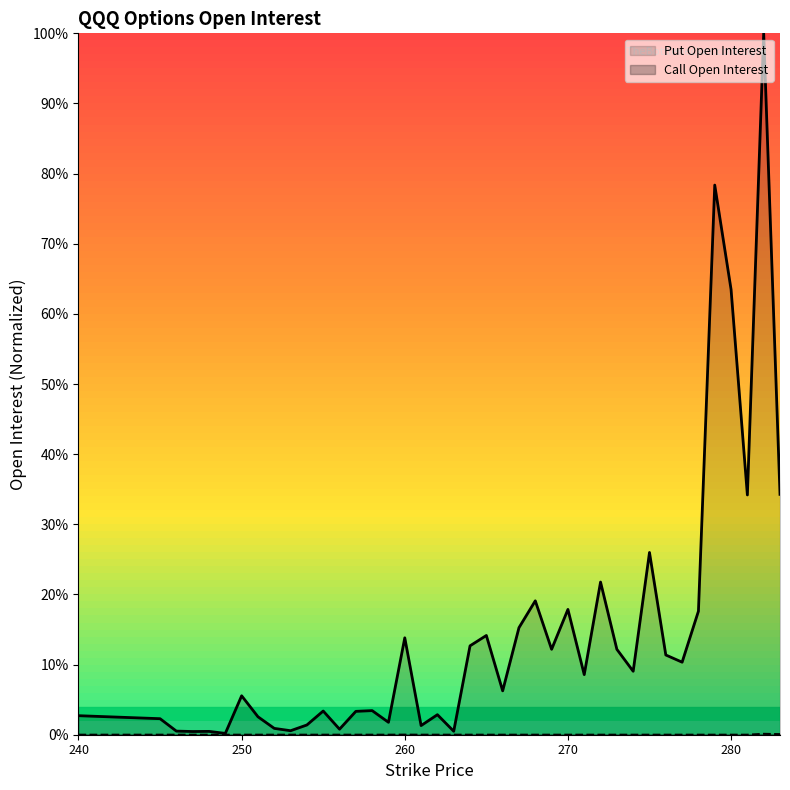

What is the greatest value displayed?

100.0